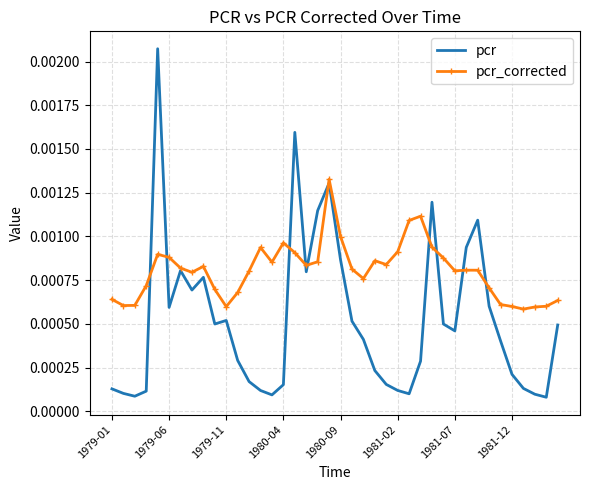

Rank the series by their average value, from lowest to highest.

pcr, pcr_corrected